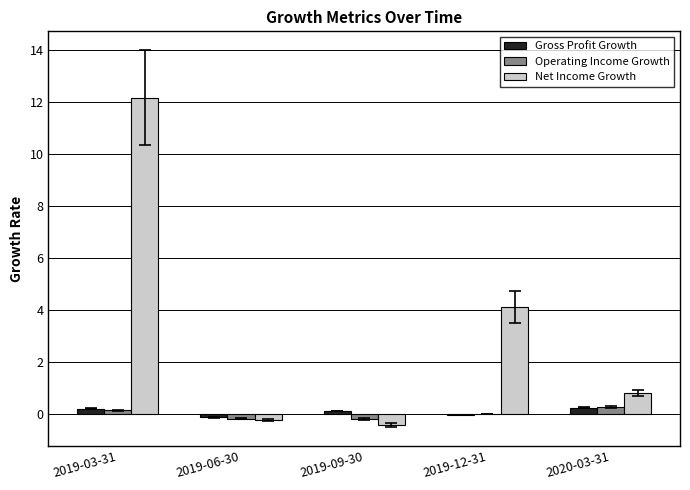

True or false: Gross Profit Growth has a value of -0.0 at 2019-12-31.

True